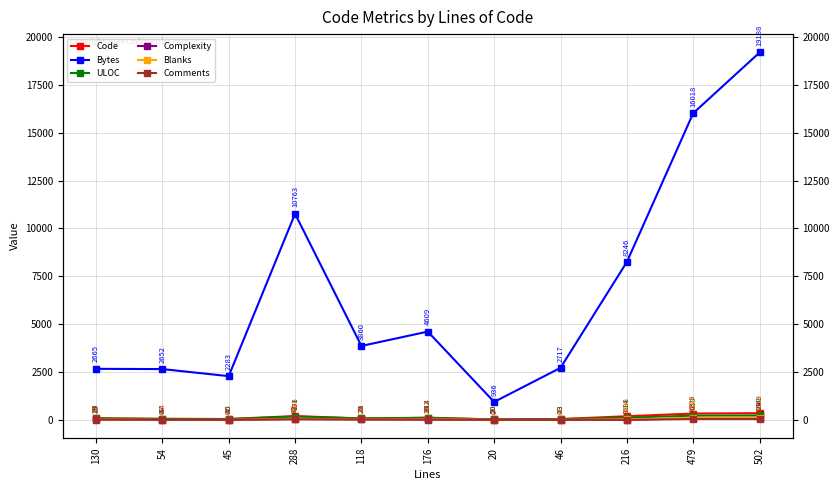

What is the difference between the Complexity values at 216 and 502?

103